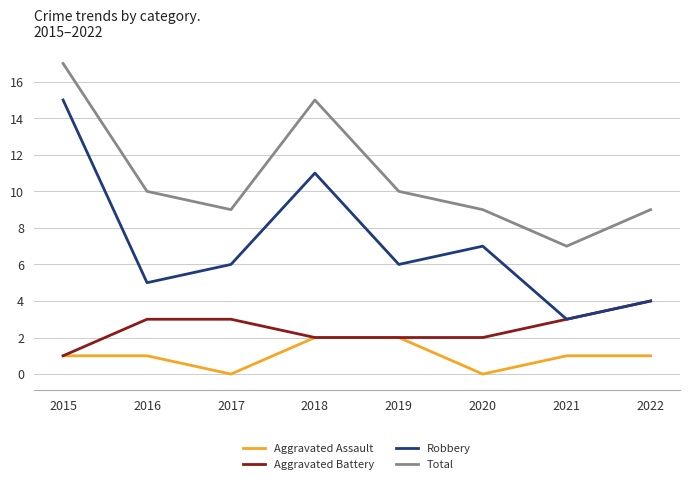

What is the total value across all series at 2016?

19